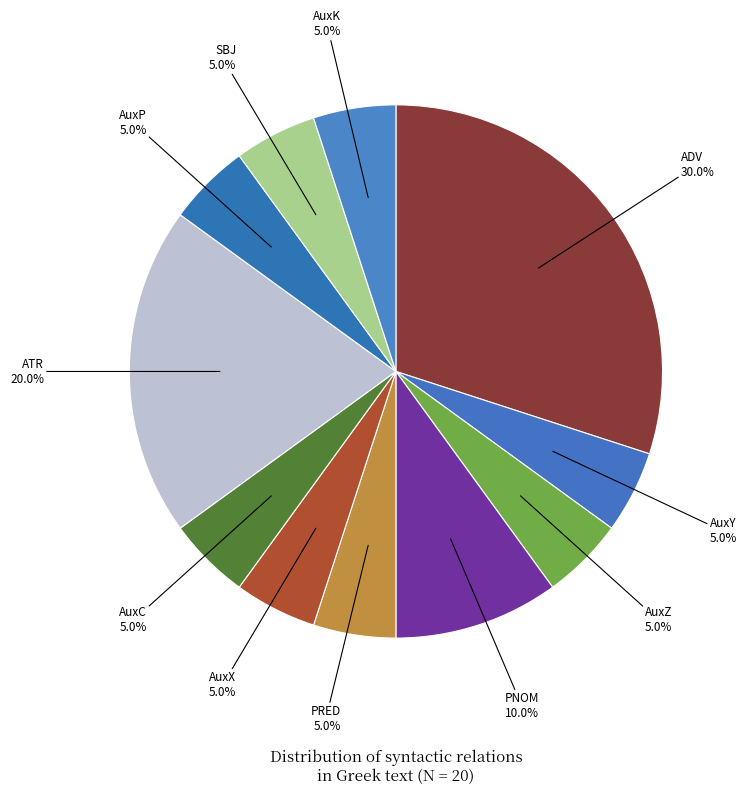

How many segments does this pie chart have?

11